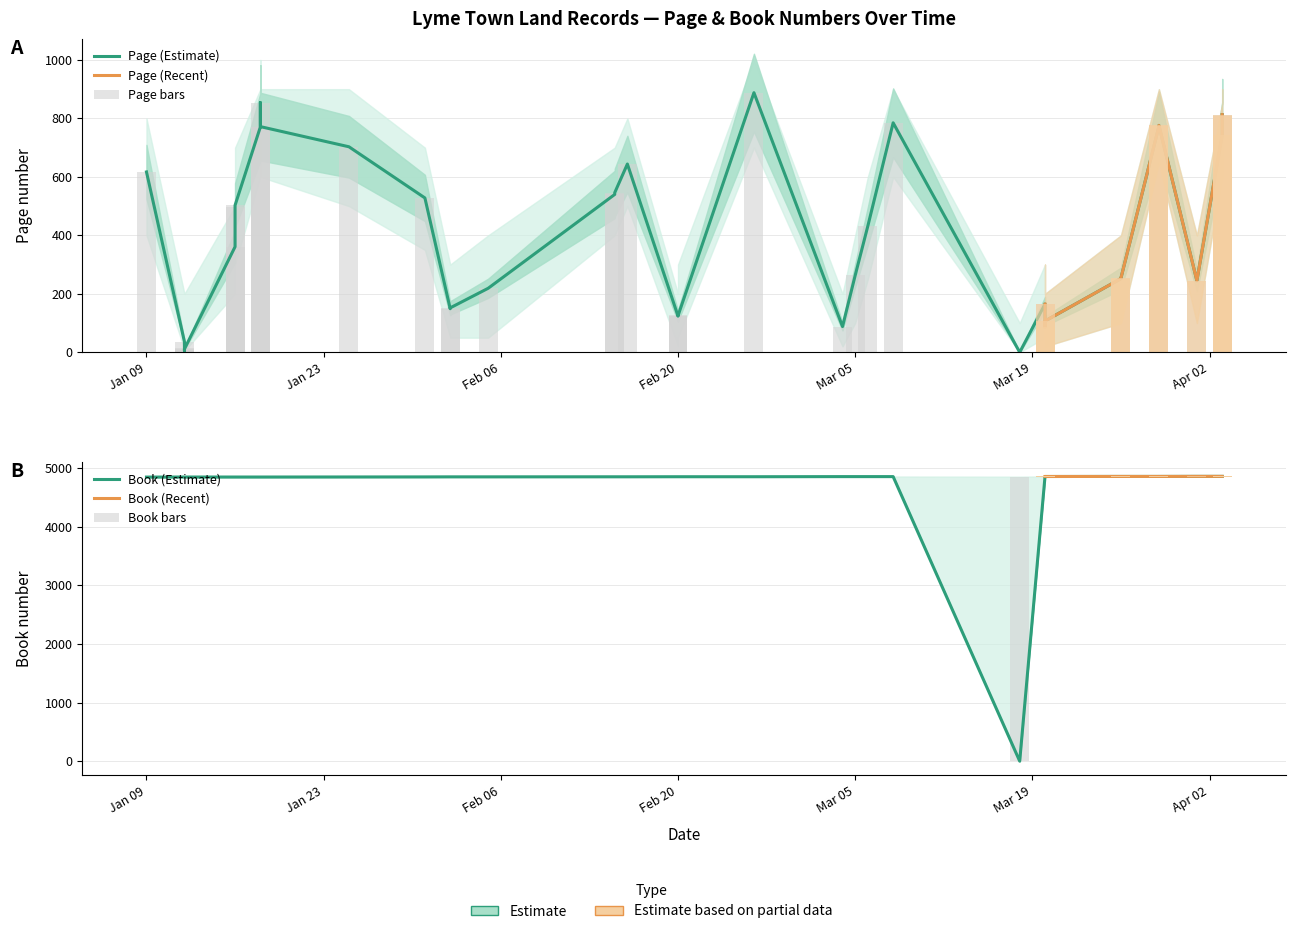

The value of Book at 28 is 7457. True or false?

False